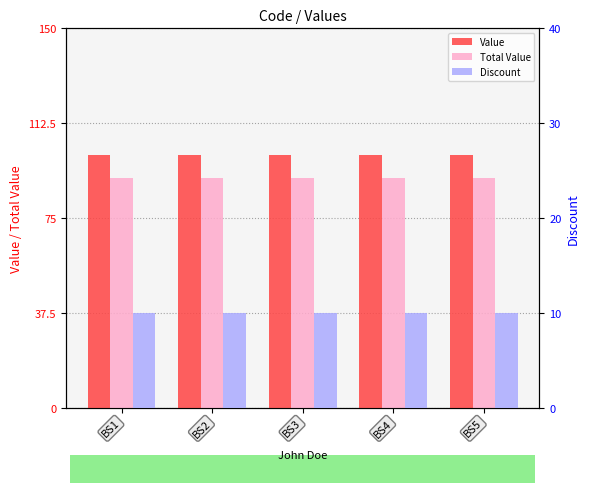

What is the average value of the Value series?

100